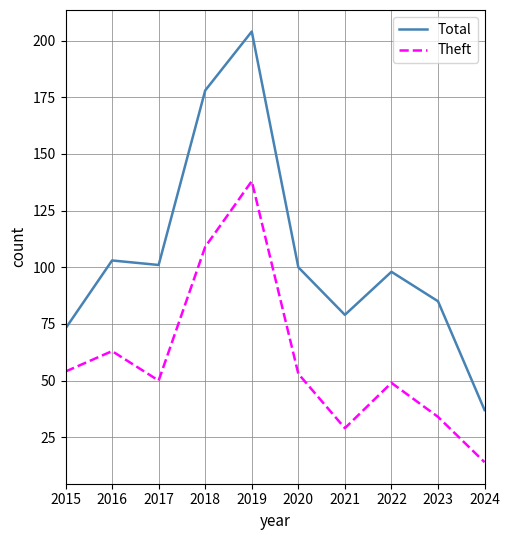

Count the number of data series in this chart.

2